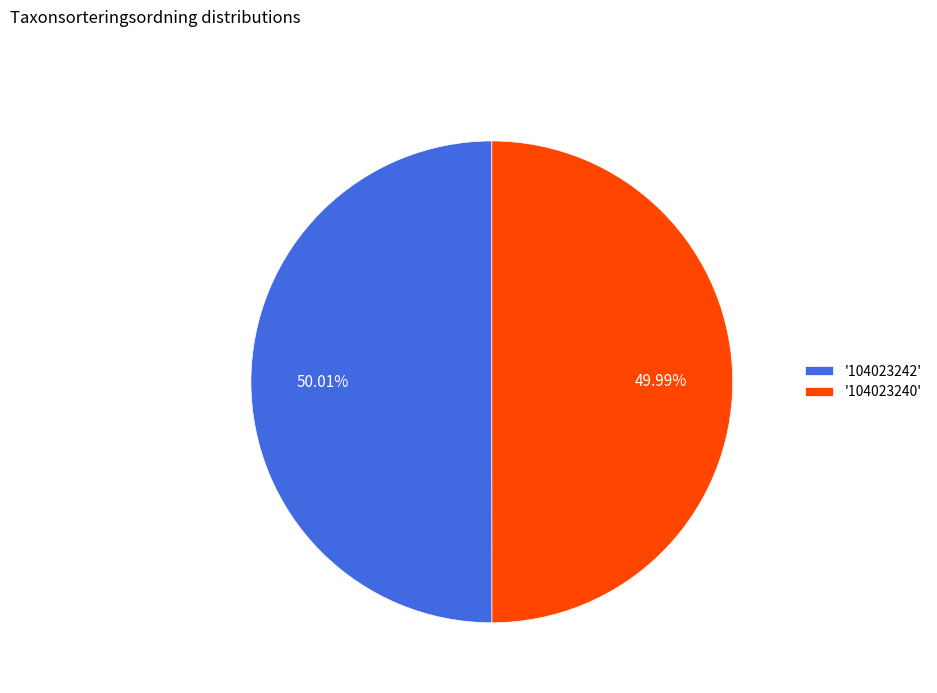

What is the ratio of the value at '104023242' to the value at '104023240'?

1.0